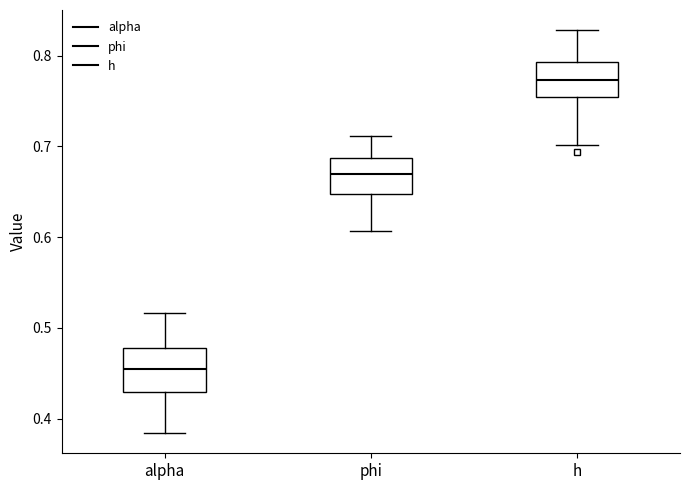

Where does the median line of the box for alpha sit on the y-axis? The values are not printed on the chart, so give them approximately, as read against the axis.

0.45